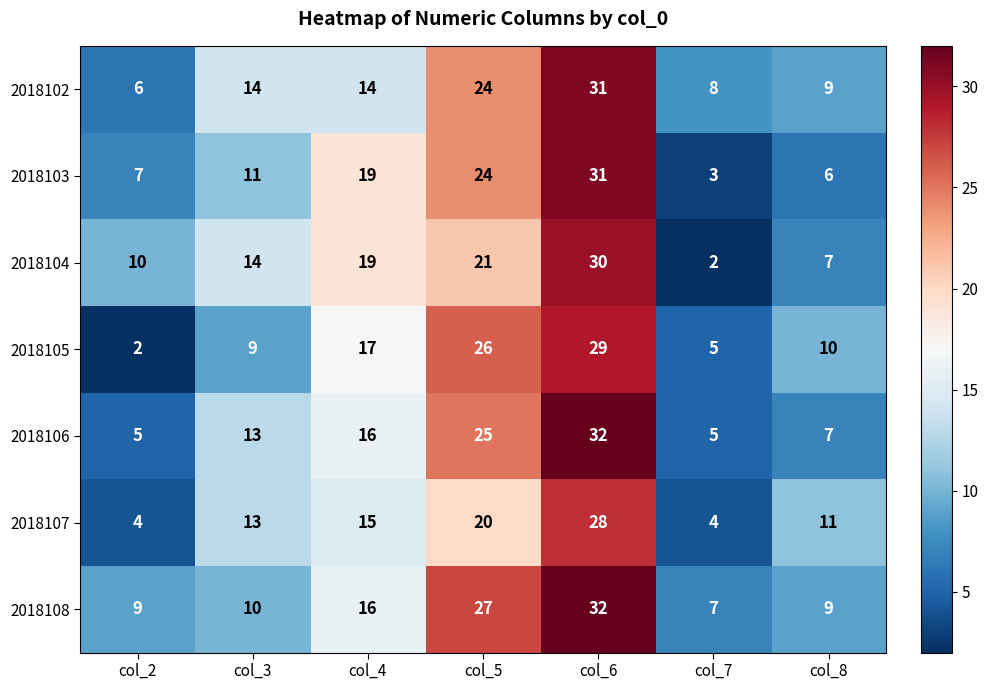

What value does the 2018103 series have at col_6, to the nearest 10?

30